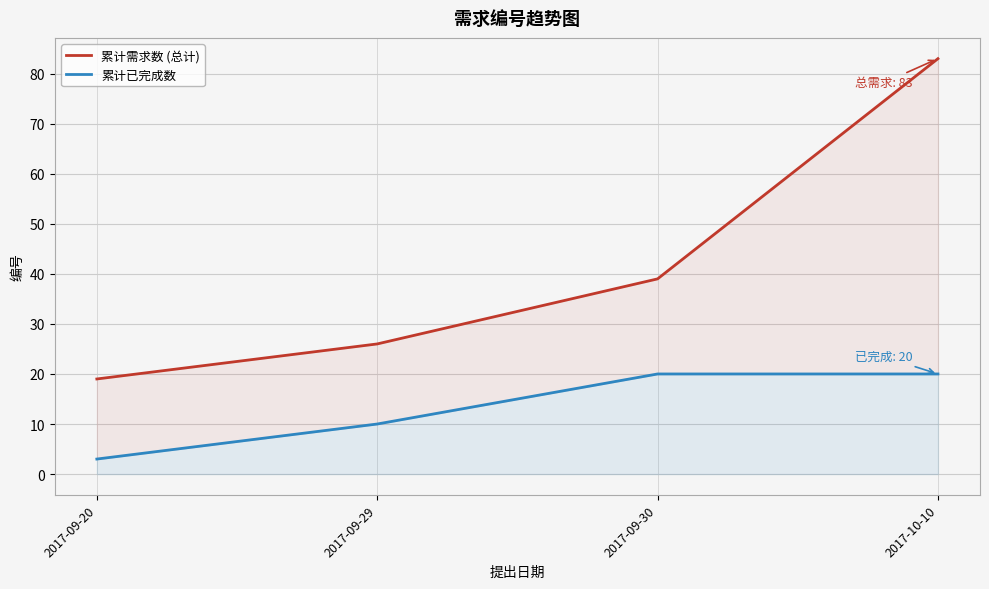

Rank the series by their maximum value, from lowest to highest.

累计已完成数, 累计需求数 (总计)